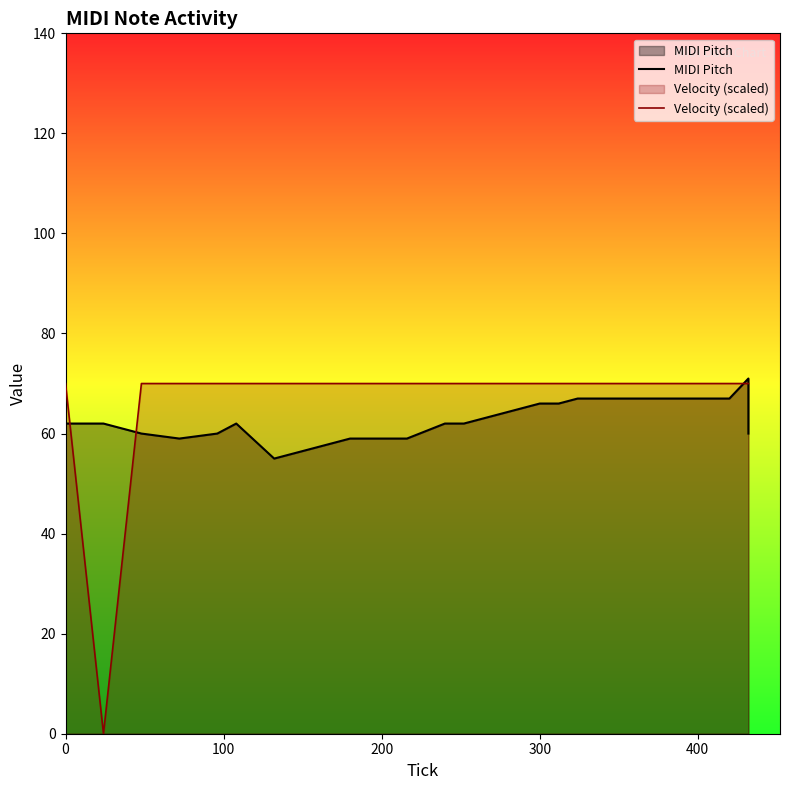

What is the average value of the Velocity (scaled) series?

66